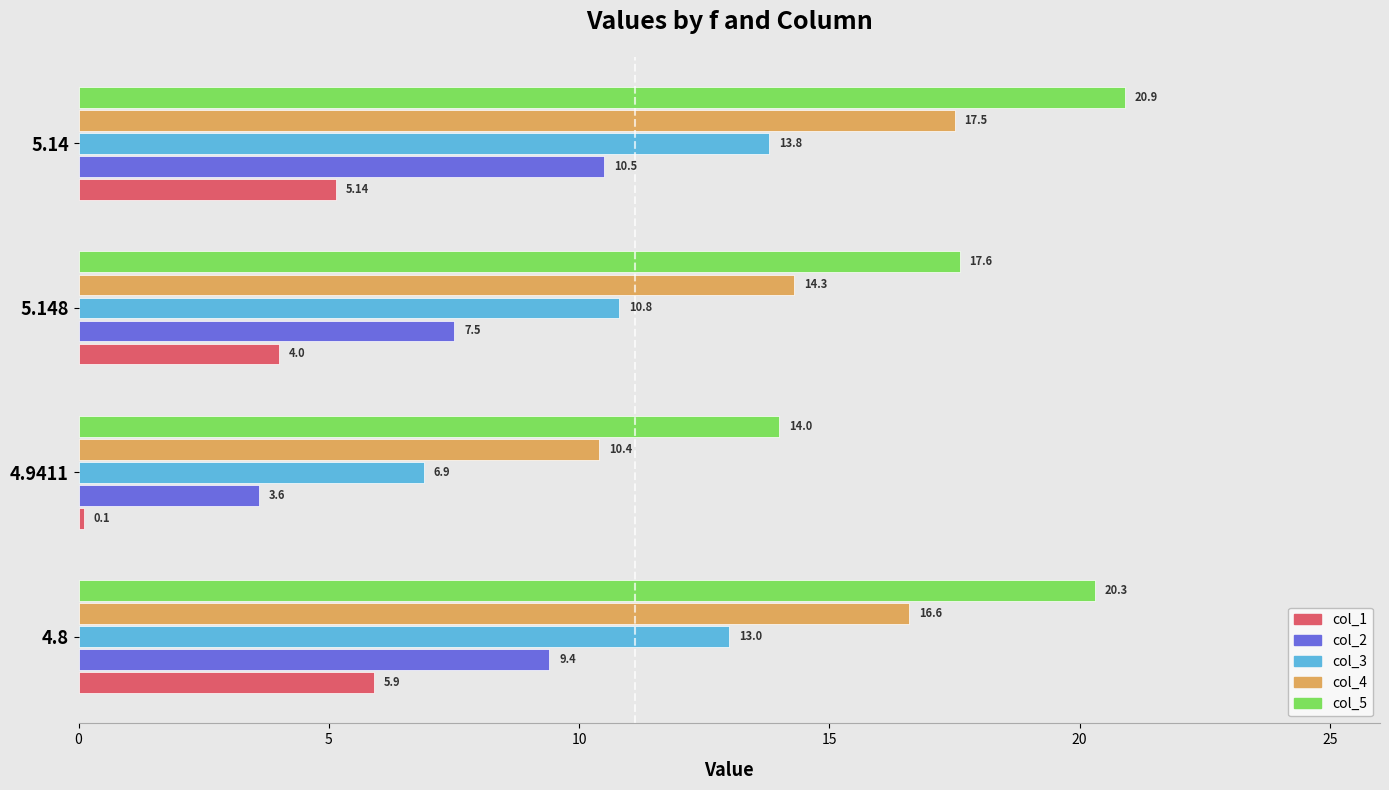

What is the sum of the col_2 values at 5.148 and 4.8?

16.9